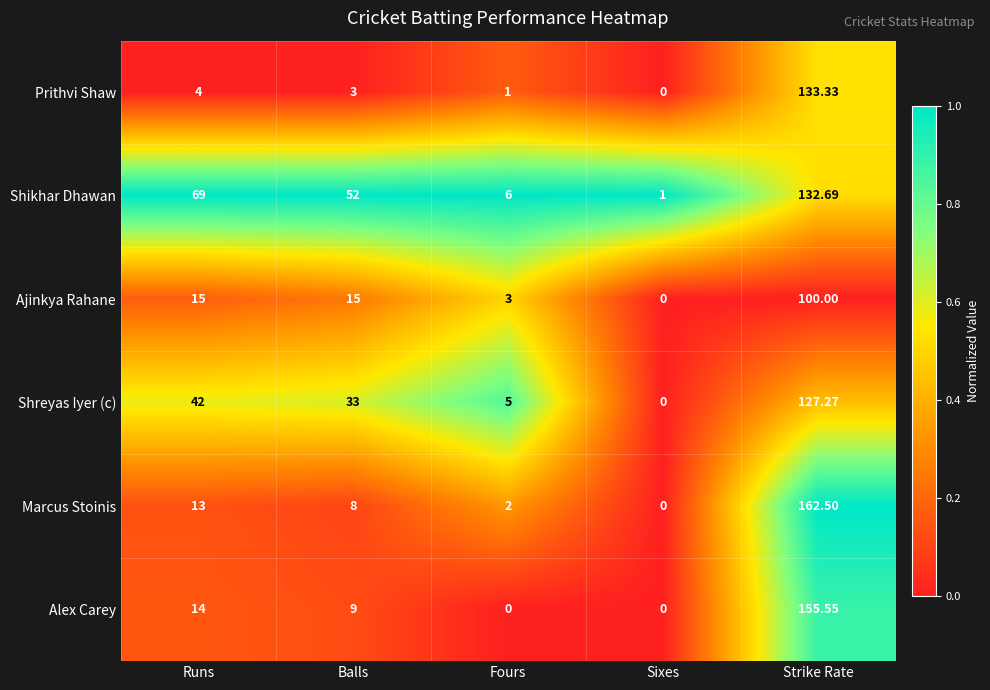

At Balls, list the series in order from largest to smallest.

Shikhar Dhawan, Shreyas Iyer (c), Ajinkya Rahane, Alex Carey, Marcus Stoinis, Prithvi Shaw